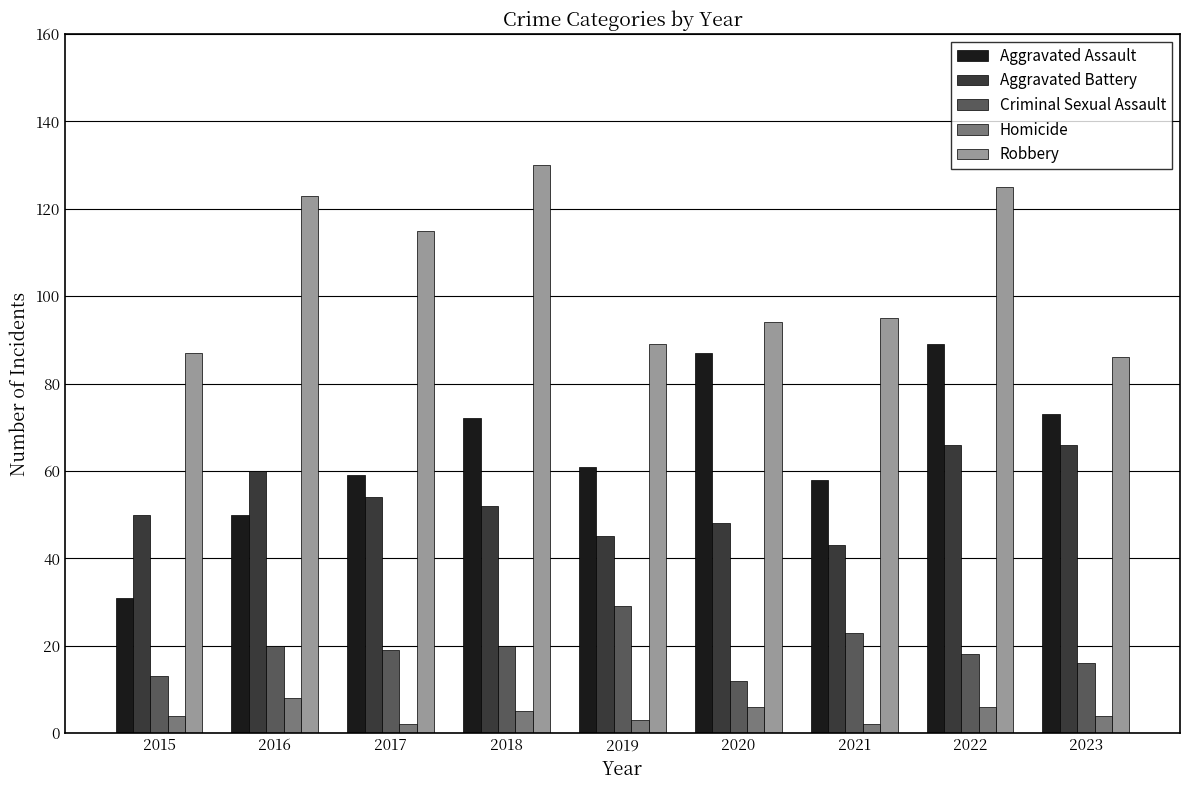

Does the chart contain stacked bars?

No